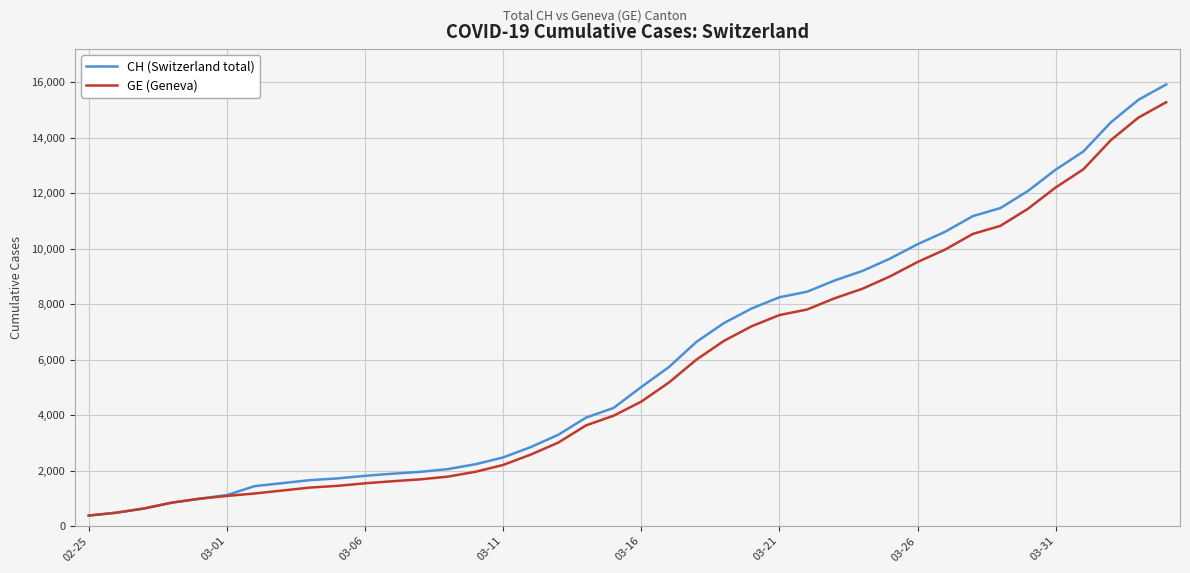

What is the maximum value shown in the chart?

15926